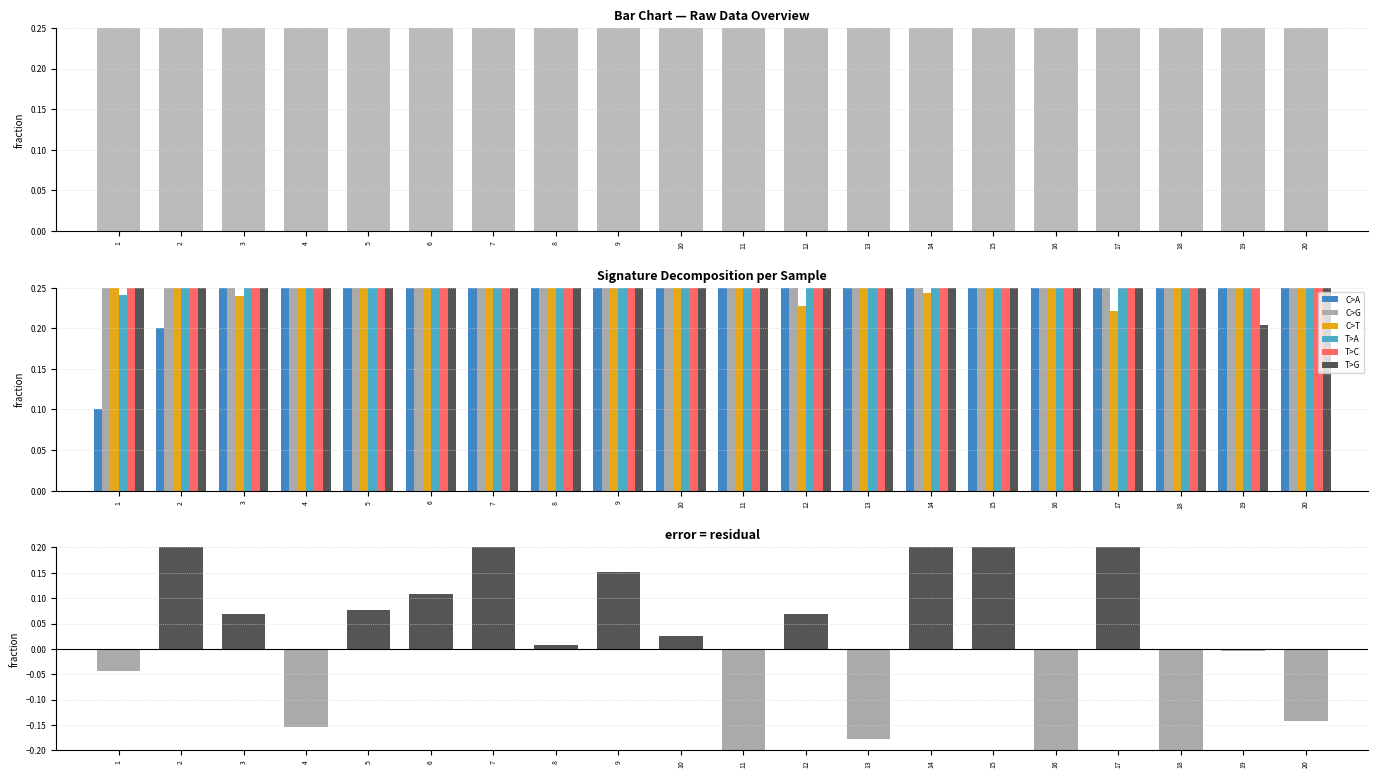

The x1 series shows 1.2 at 10. True or false?

False